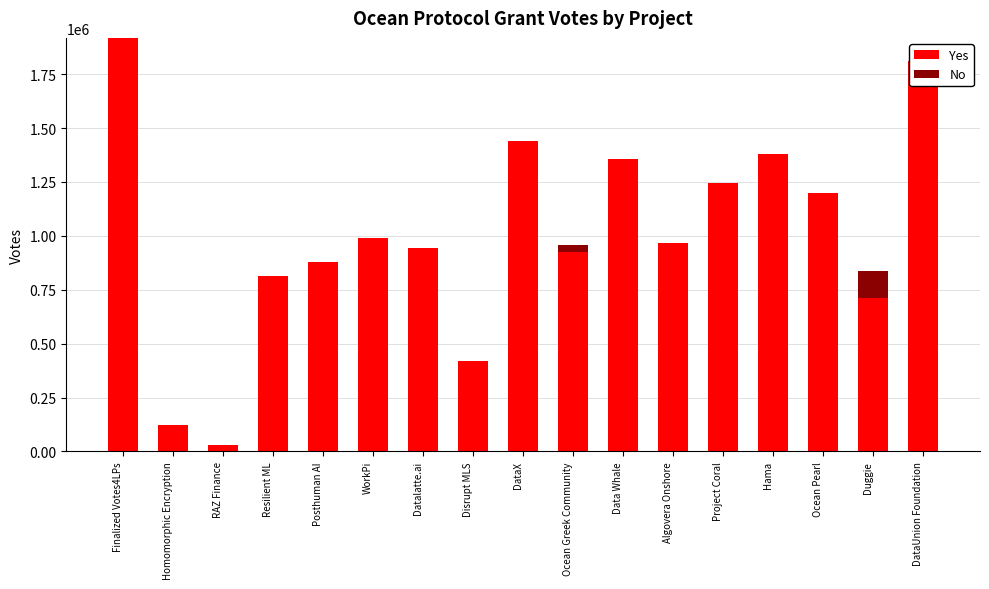

What is the average value of the Yes series?

1008730.9